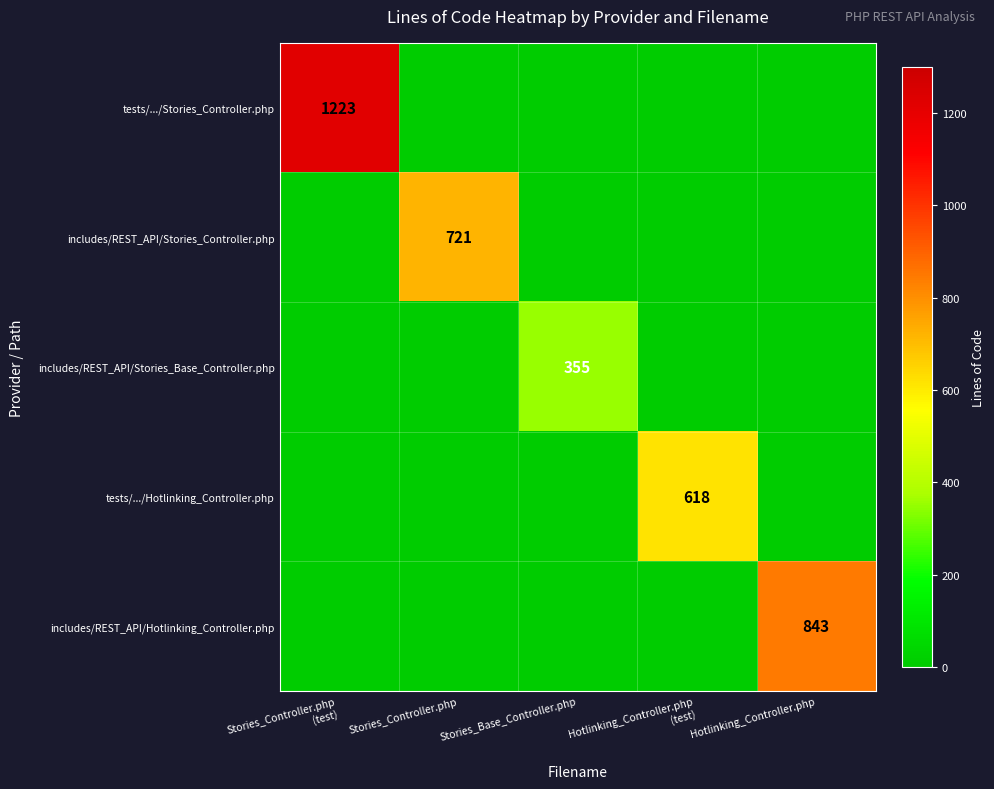

Is it true that includes/REST_API/Stories_Base_Controller.php equals 355 at Stories_Base_Controller.php?

True